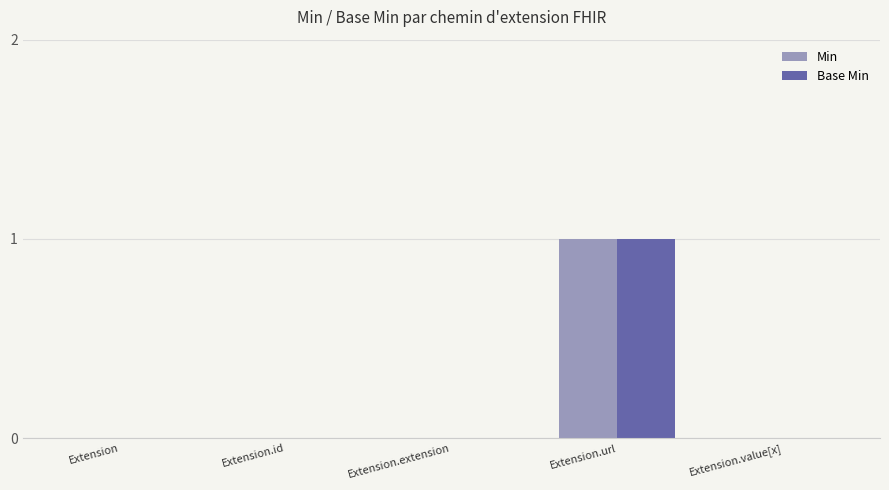

At which category is the sum across all series the highest?

Extension.url